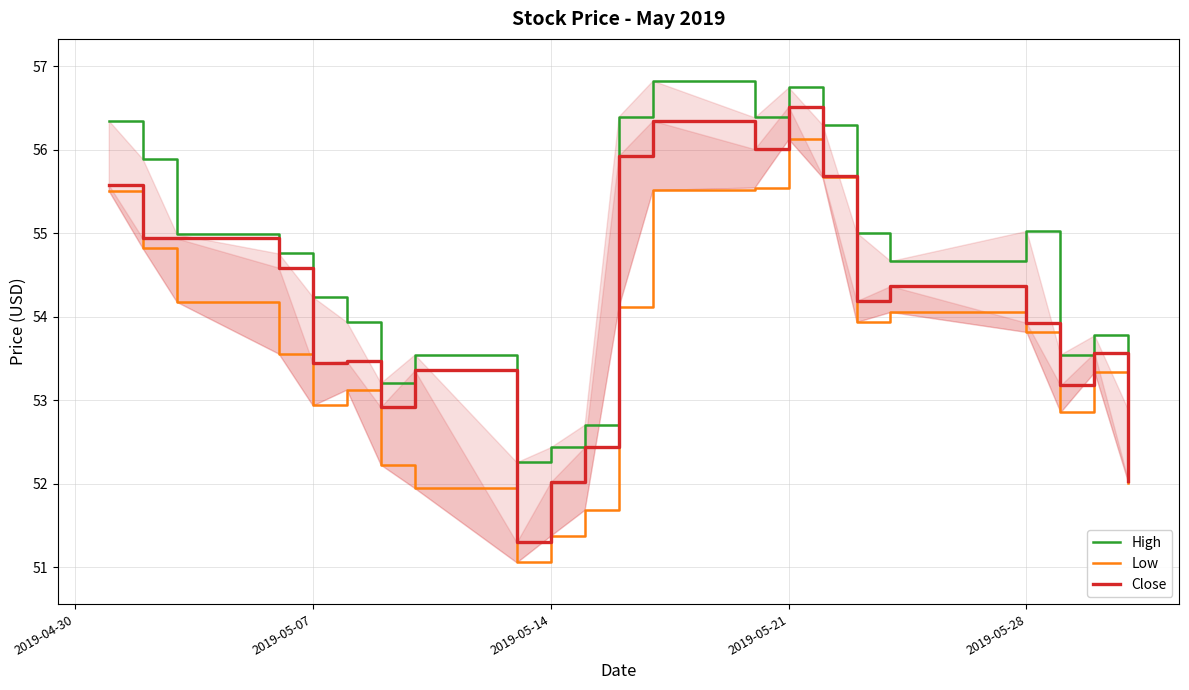

At which category is the sum across all series the highest?

2019-05-21